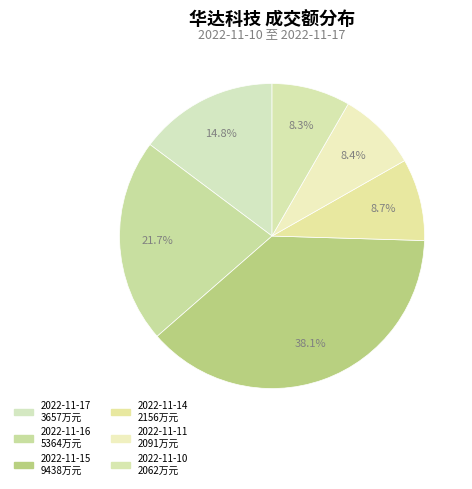

What is the change in value from 2022-11-16 to 2022-11-10?

-3302